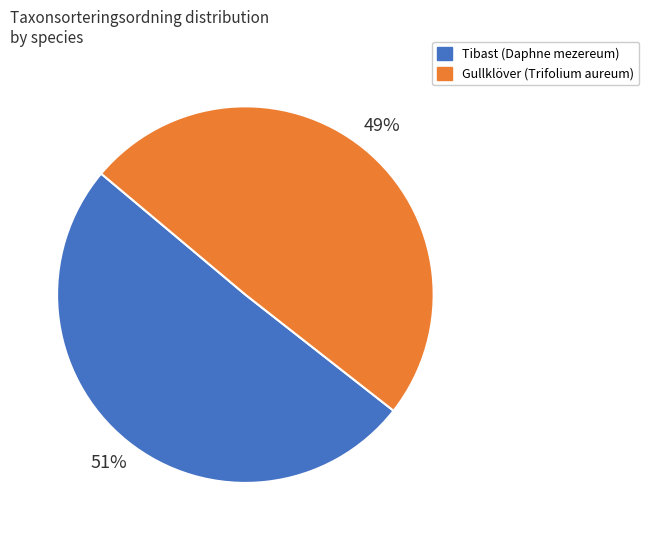

Count the number of slices in the pie.

2